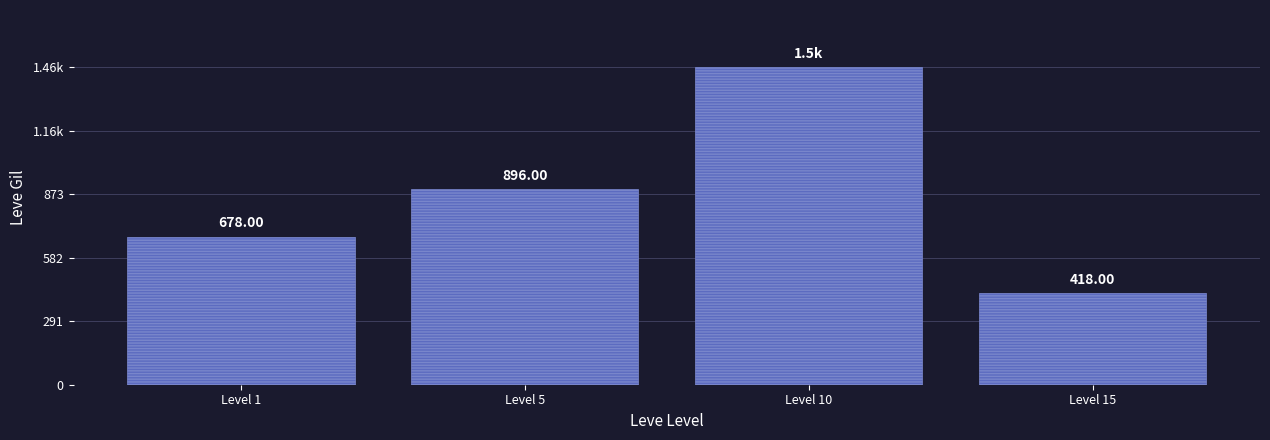

What is the value of the 3rd bar from the left?

1455